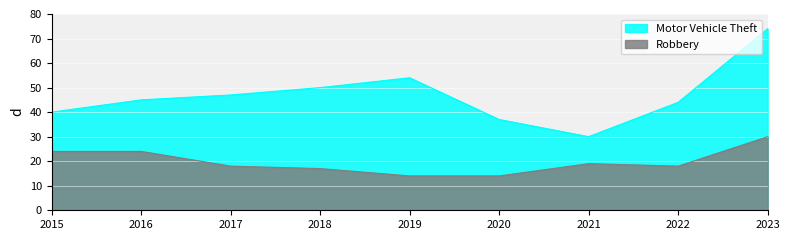

Reading left to right, transcribe all the data shown in this chart.

Motor Vehicle Theft: 40	45	47	50	54	37	30	44	74
Robbery: 24	24	18	17	14	14	19	18	30